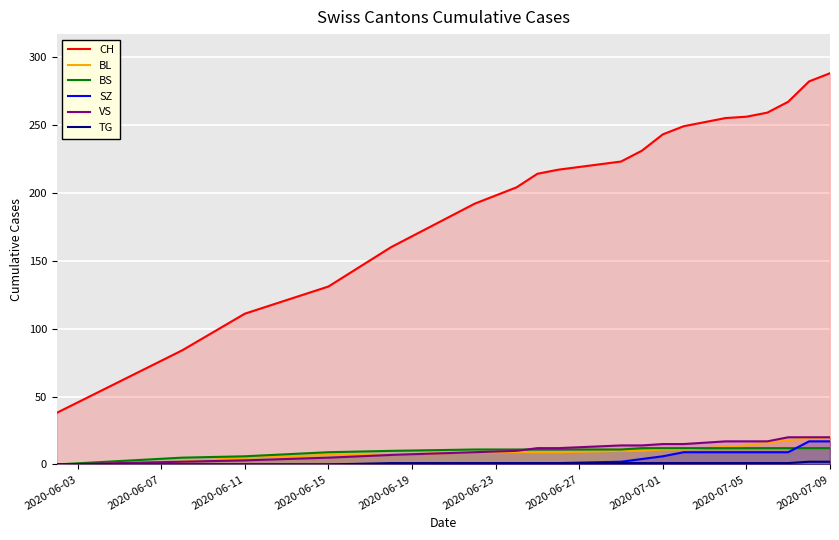

What is the total value across all series at 2020-07-09?

359